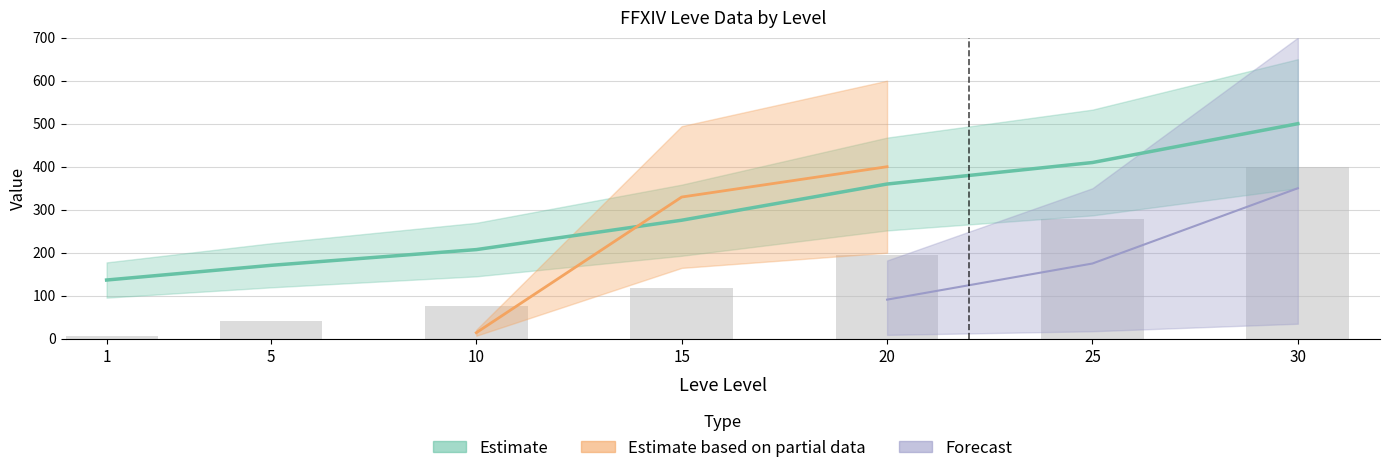

Read the value at 5.

42.1